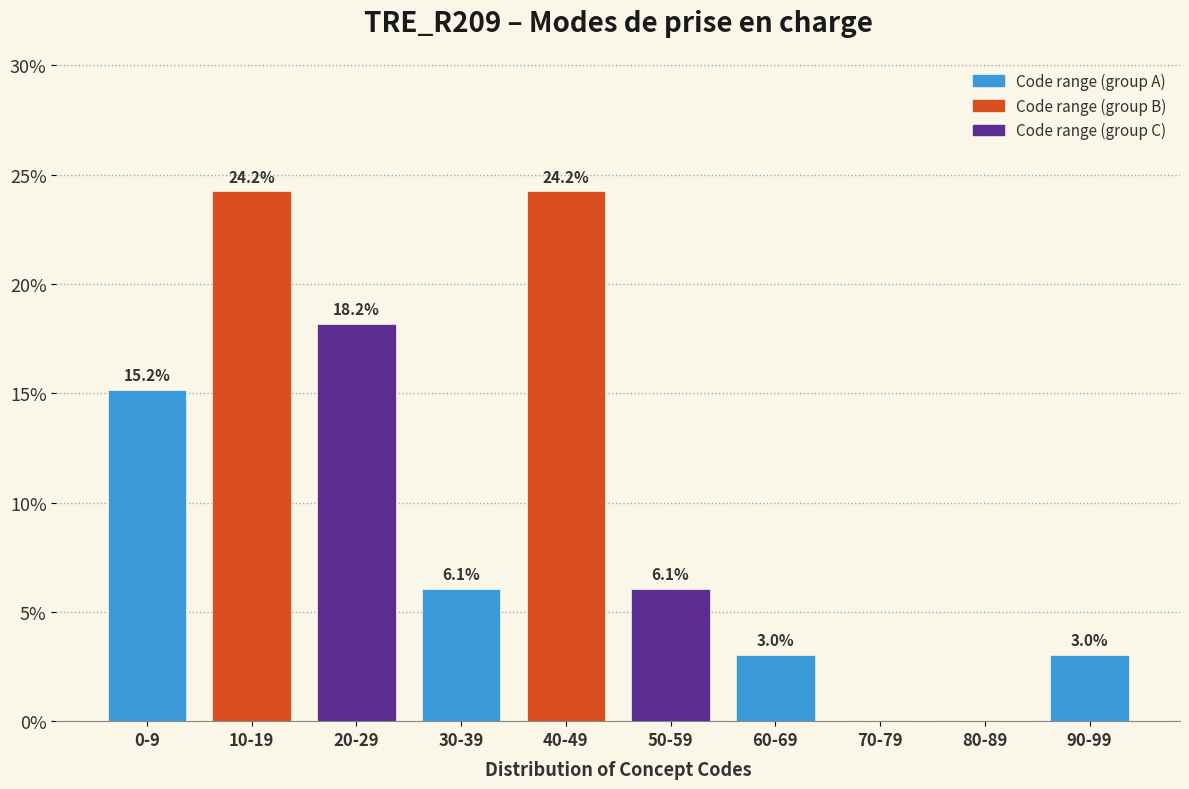

Reading right to left, transcribe all the data shown in this chart.

90-99=3.0	80-89=0.0	70-79=0.0	60-69=3.0	50-59=6.1	40-49=24.2	30-39=6.1	20-29=18.2	10-19=24.2	0-9=15.2